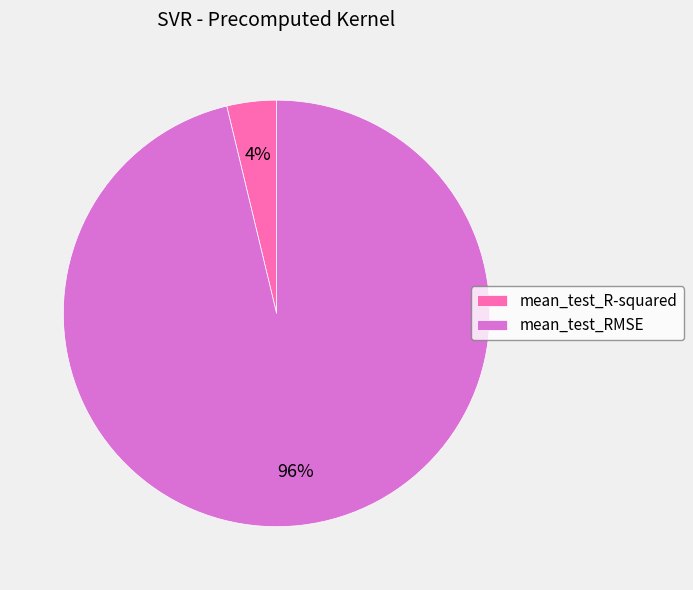

To the nearest percent, what is the average slice percentage?

50%